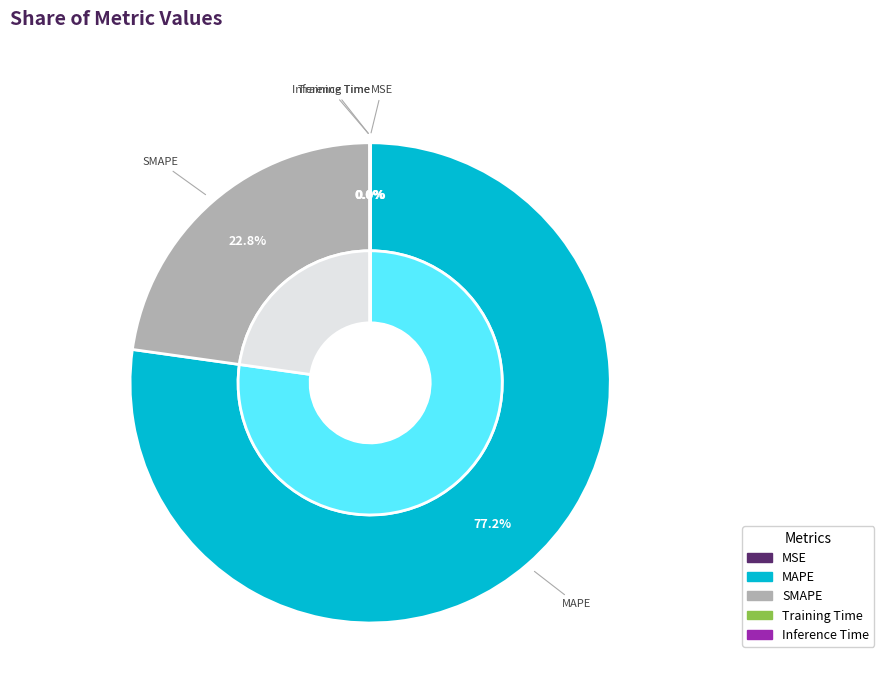

What percentage is the SMAPE slice, to the nearest percent?

23%